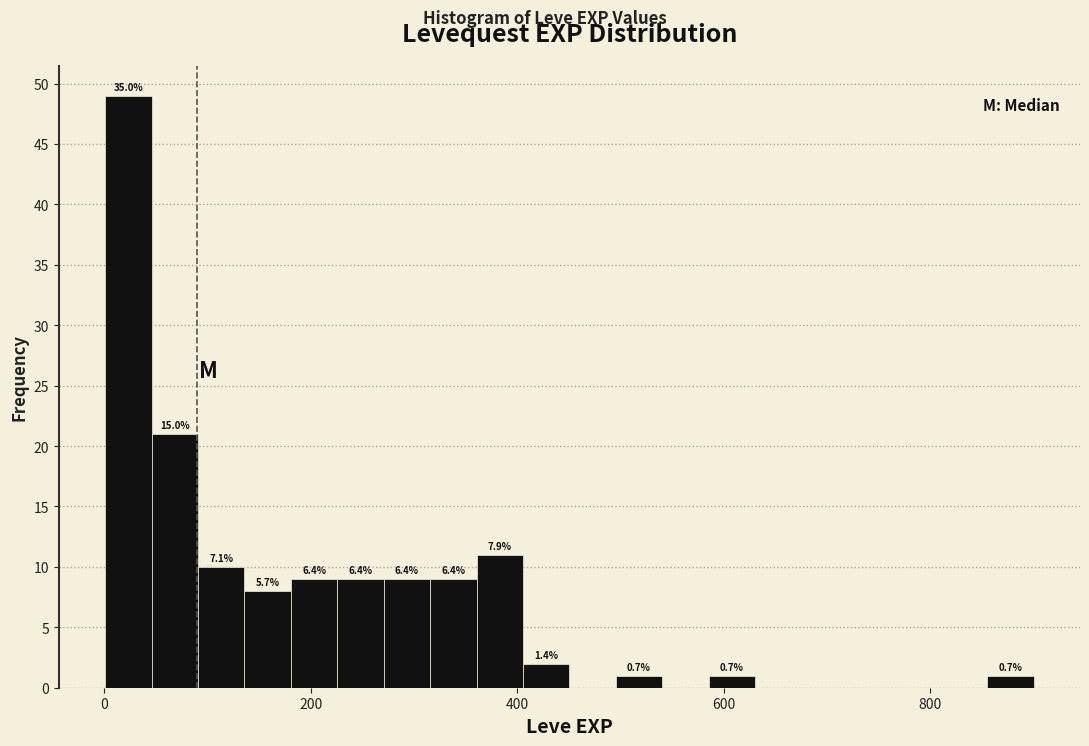

Read against the x-axis, roughly where is the centre of the tallest bar?

20